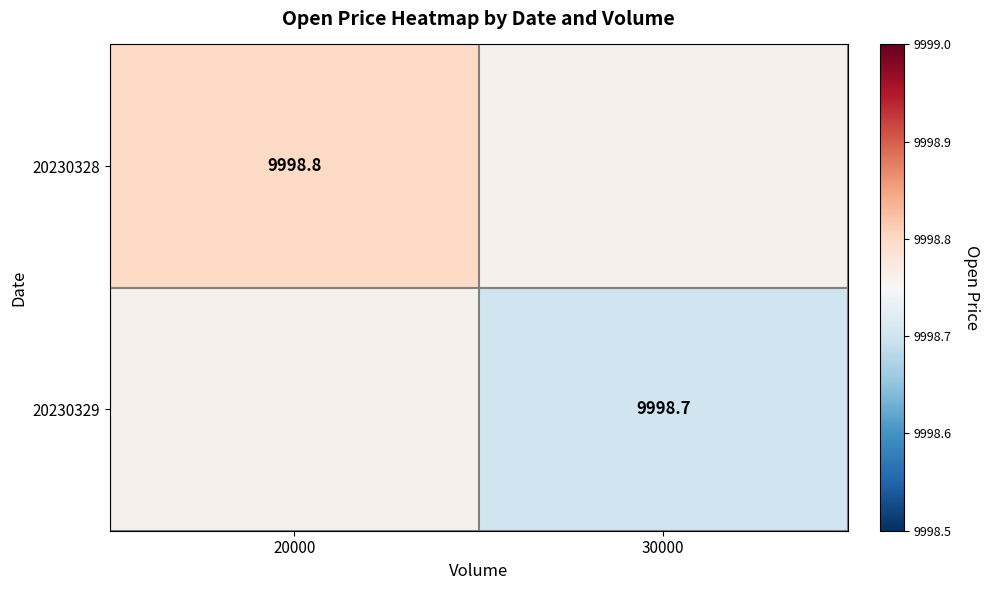

Is it true that 20230329 equals 9998.7 at 30000?

True